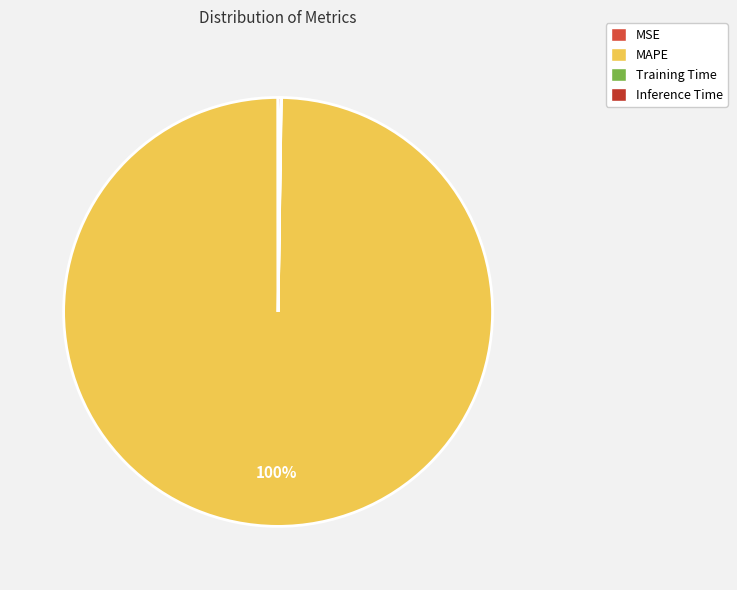

To the nearest percent, what is the difference between the MAPE and Inference Time slice percentages?

100%